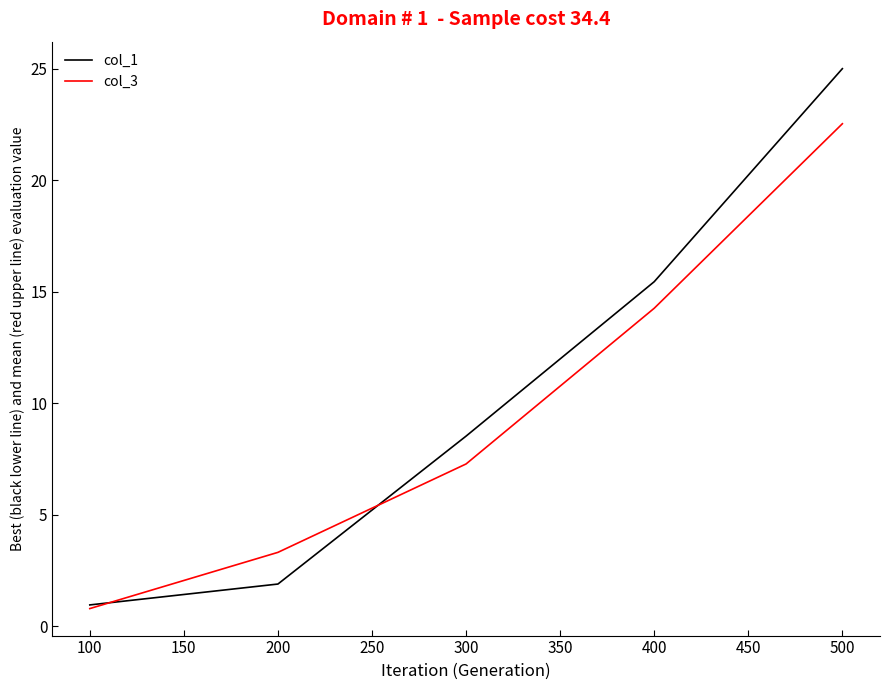

What is the sum of all col_1 values?

51.8